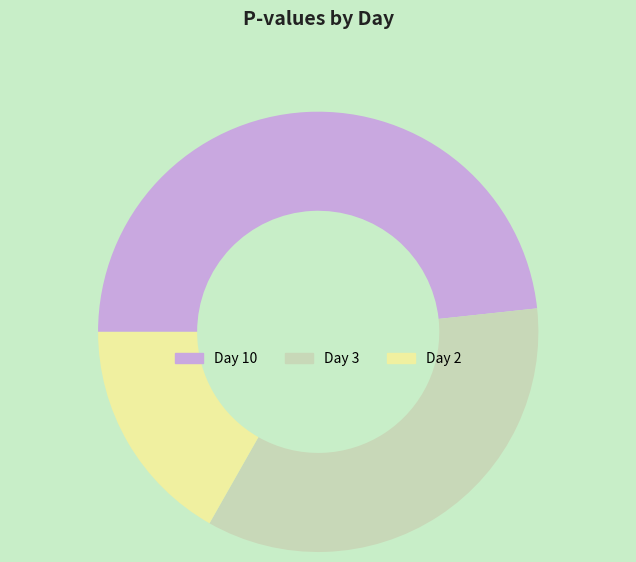

The Day 3 slice represents 42% of the pie. True or false?

False